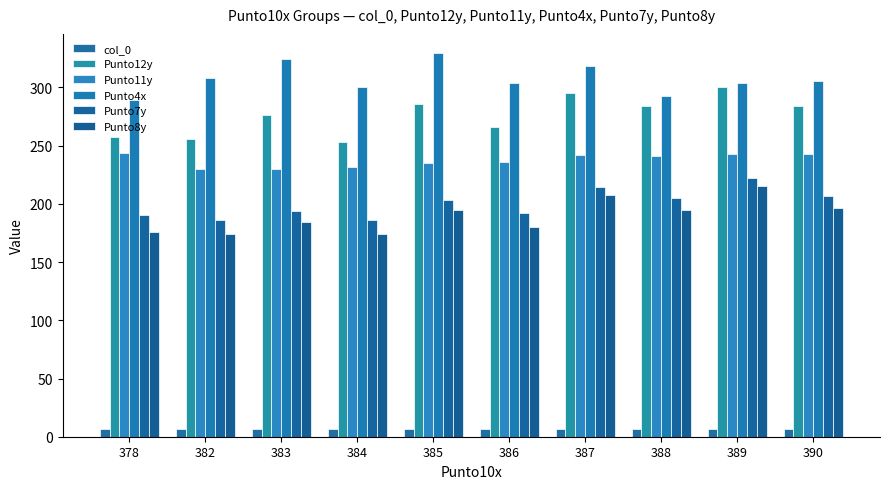

Rank the series by their maximum value, from lowest to highest.

col_0, Punto8y, Punto7y, Punto11y, Punto12y, Punto4x